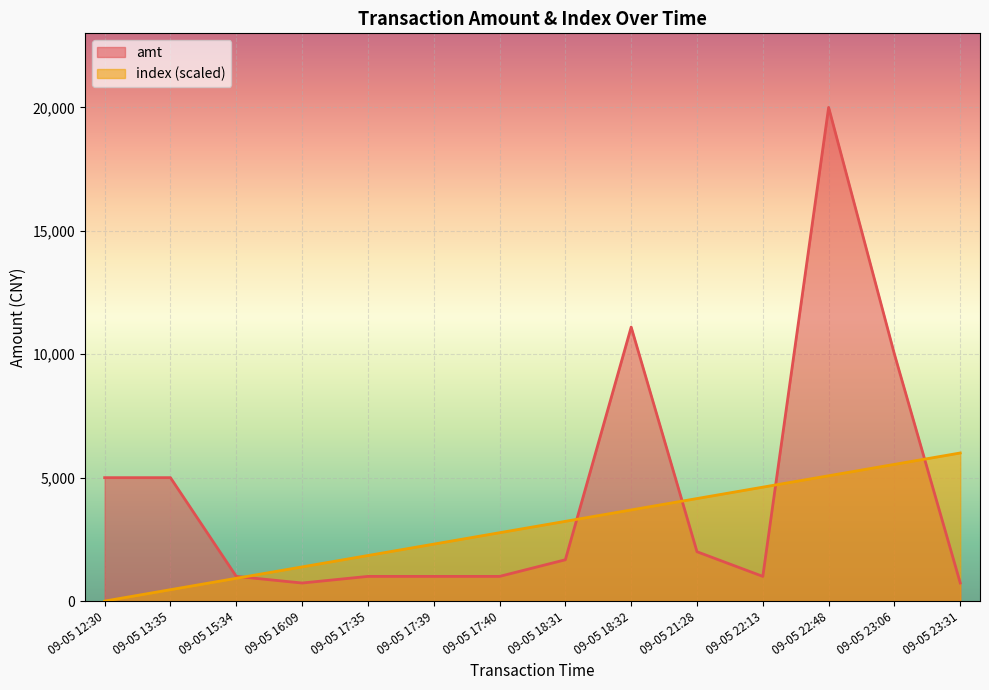

What is the value of the index point at the 4th from the left?

1384.6